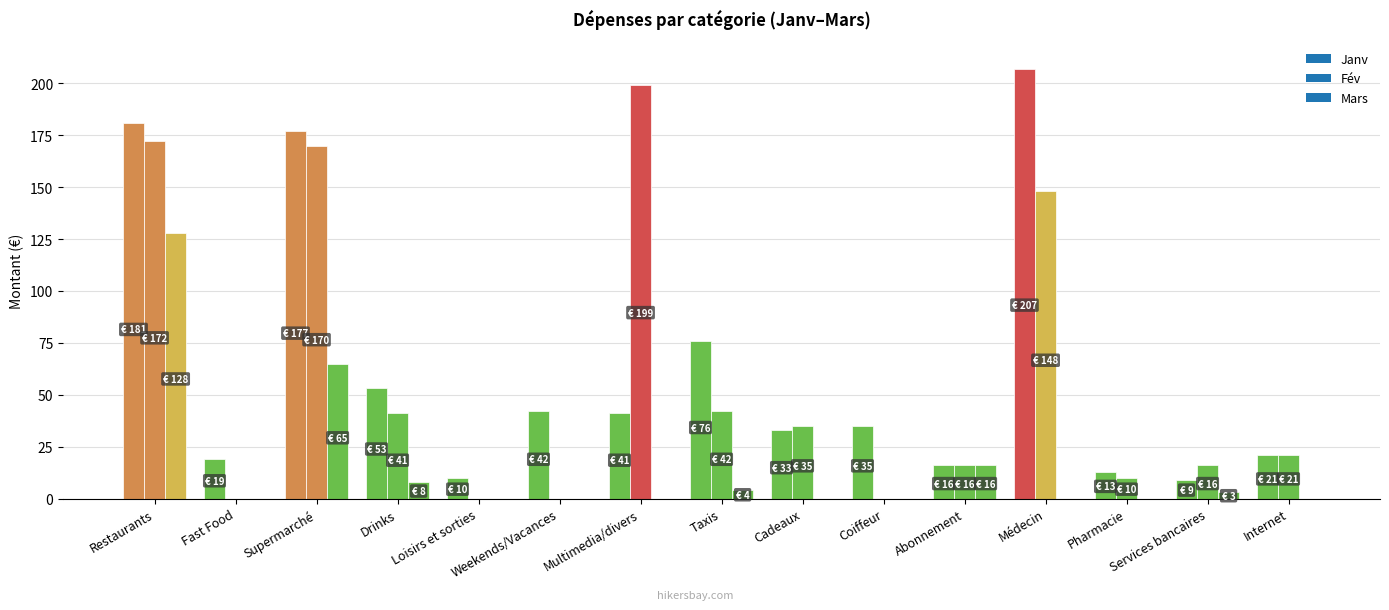

What is the sum of all Fév values?

870